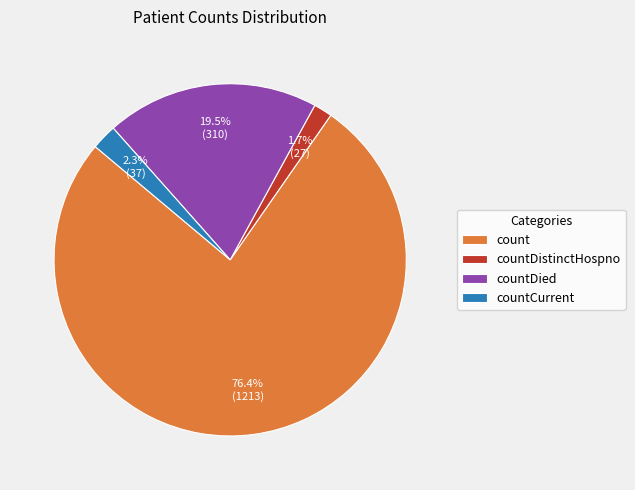

How much of the chart is everything except countDied?

80.5%